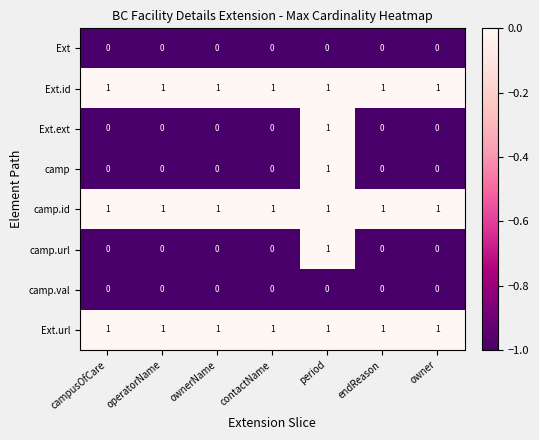

How many camp values are between 0 and 1?

7